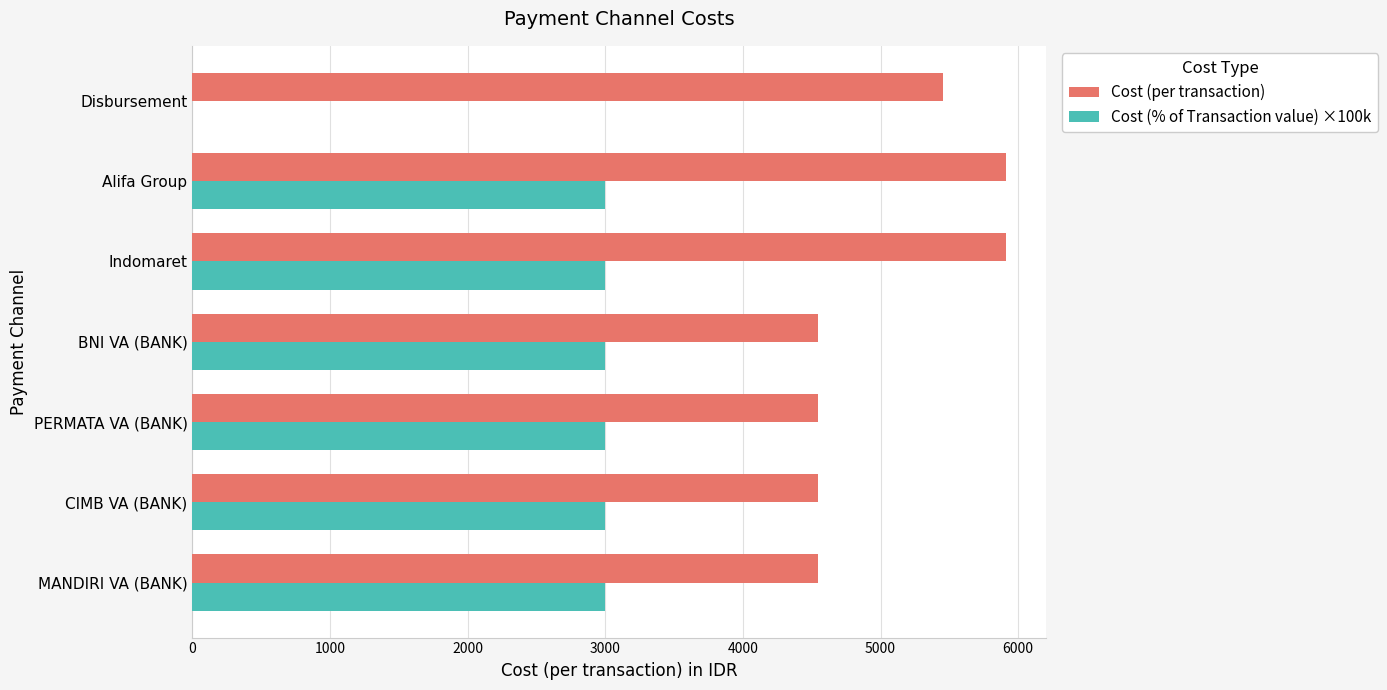

Which series has the largest total across all categories?

Cost (per transaction)